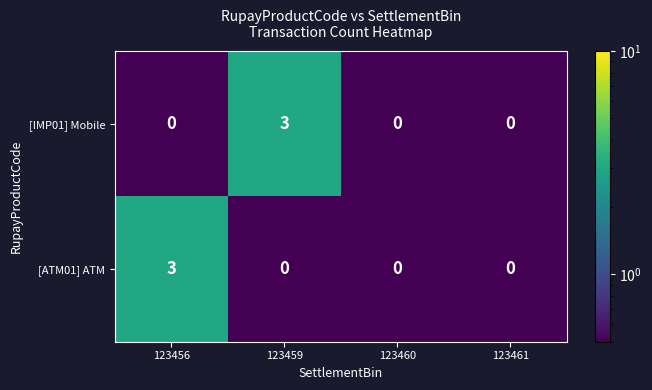

The value of [ATM01] ATM at 123460 is 0. True or false?

True